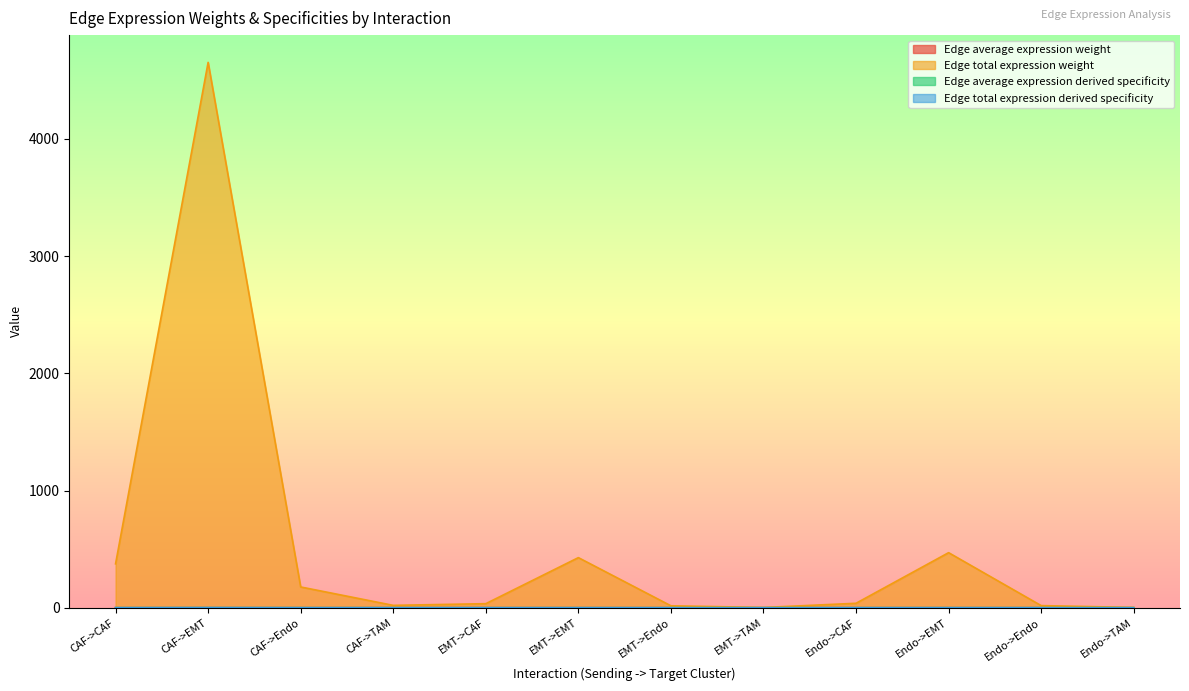

Where is Edge total expression weight nearest to the value 2327?

Endo->EMT